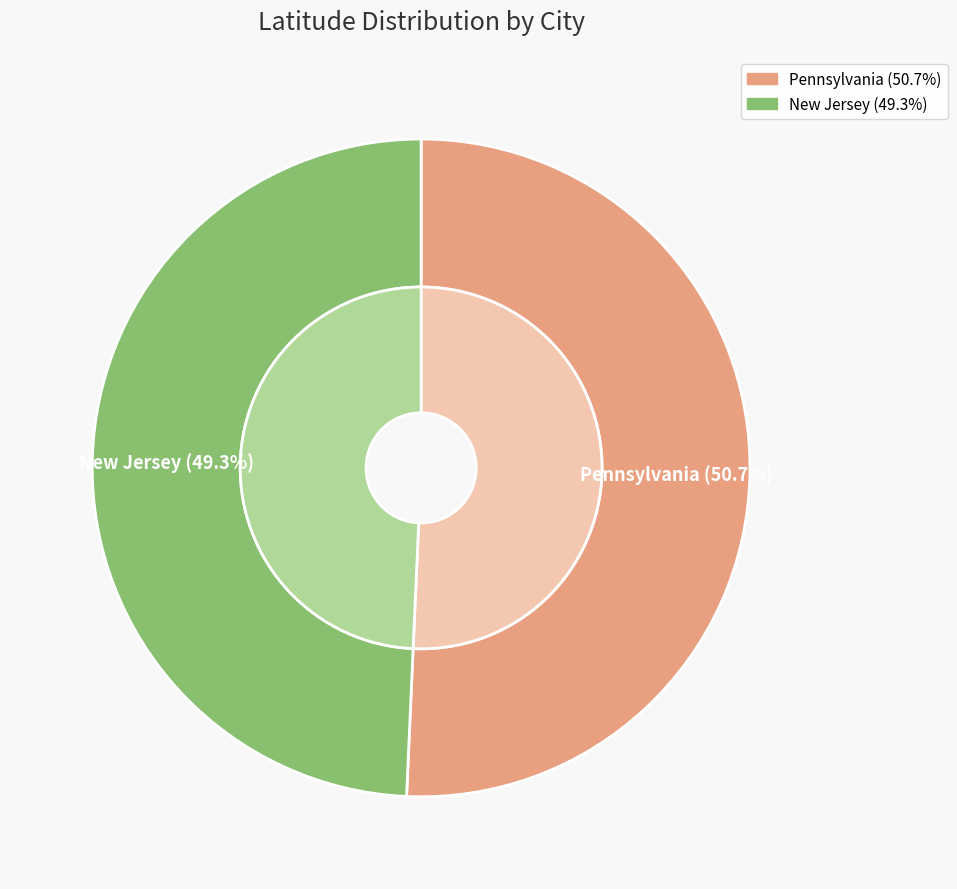

To the nearest percent, what percentage of the pie is Pennsylvania?

51%